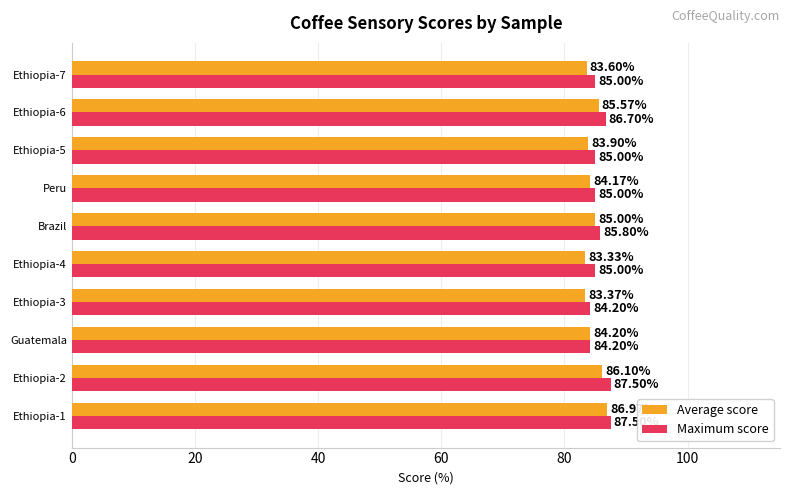

At which category is the sum across all series the highest?

Ethiopia-1